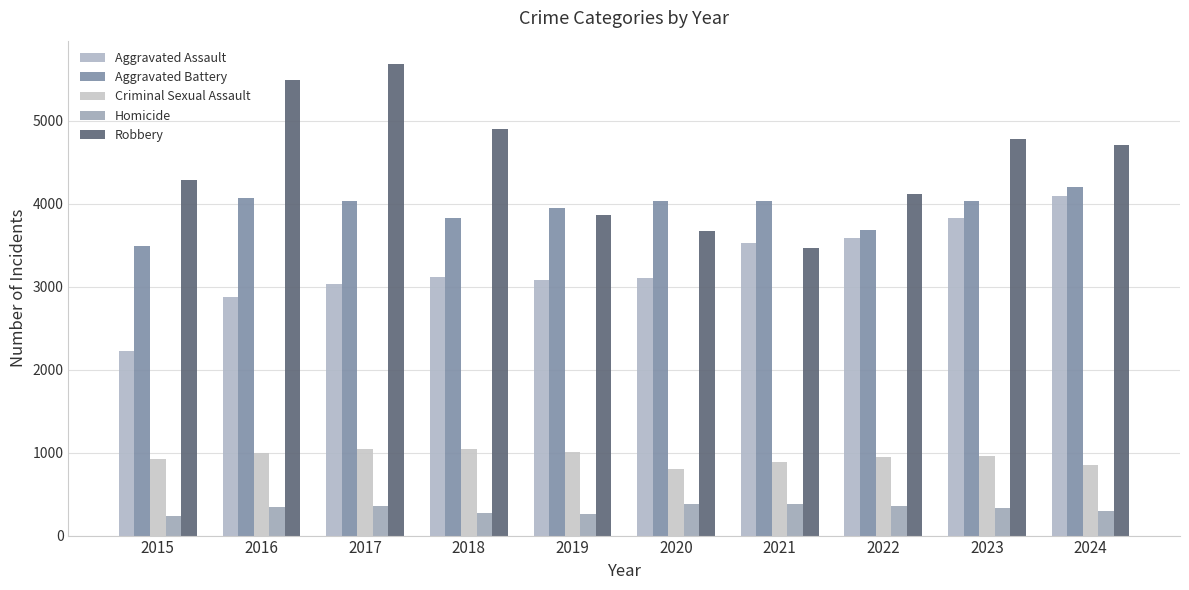

The value of Robbery at 2016 is 2210. True or false?

False